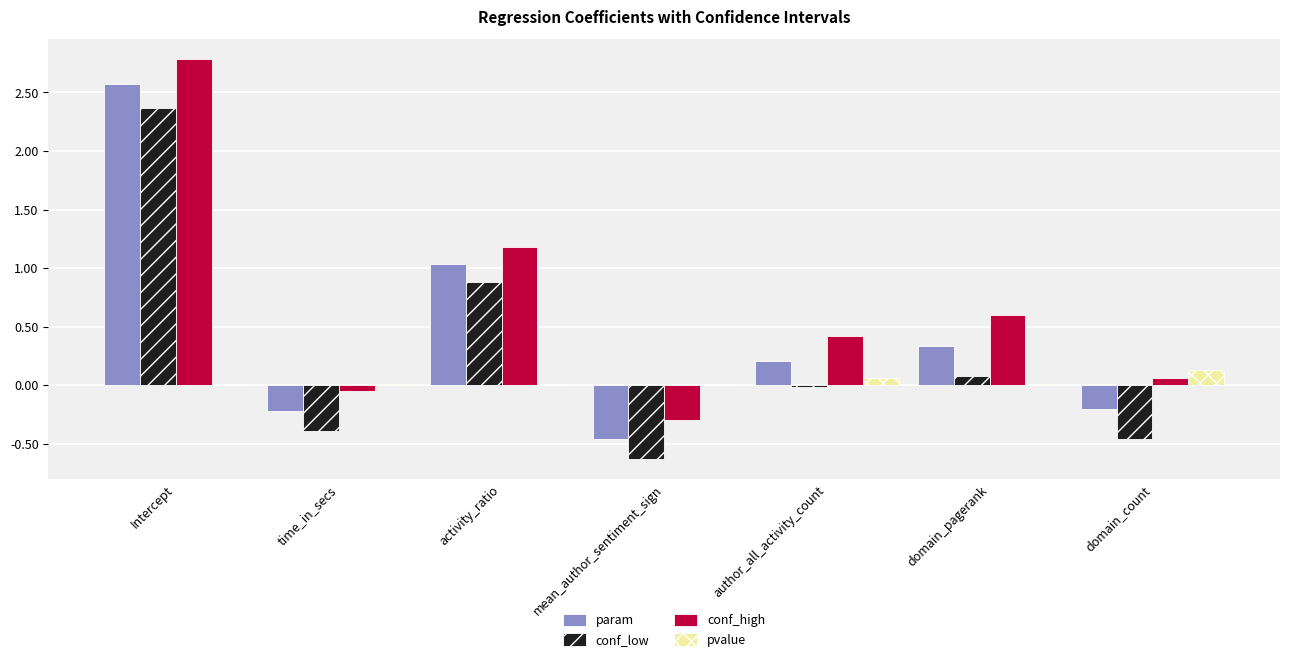

At which category is the sum across all series the highest?

Intercept